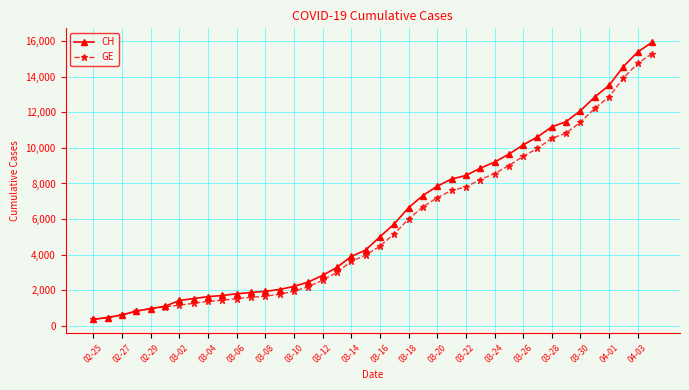

At how many categories does at least one series exceed 14674?

2